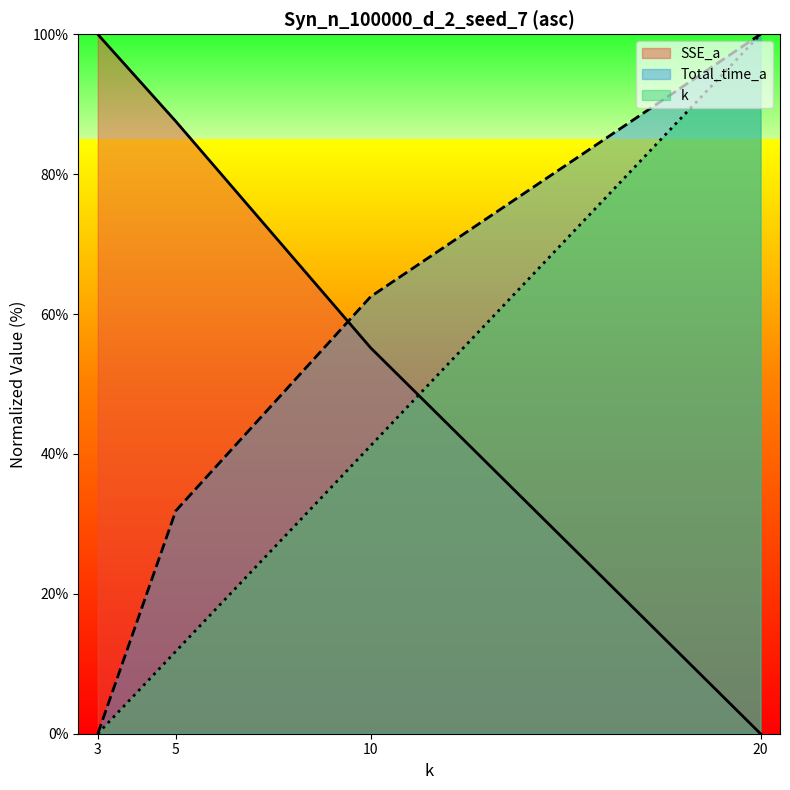

At 10, list the series in order from smallest to largest.

k, SSE_a, Total_time_a